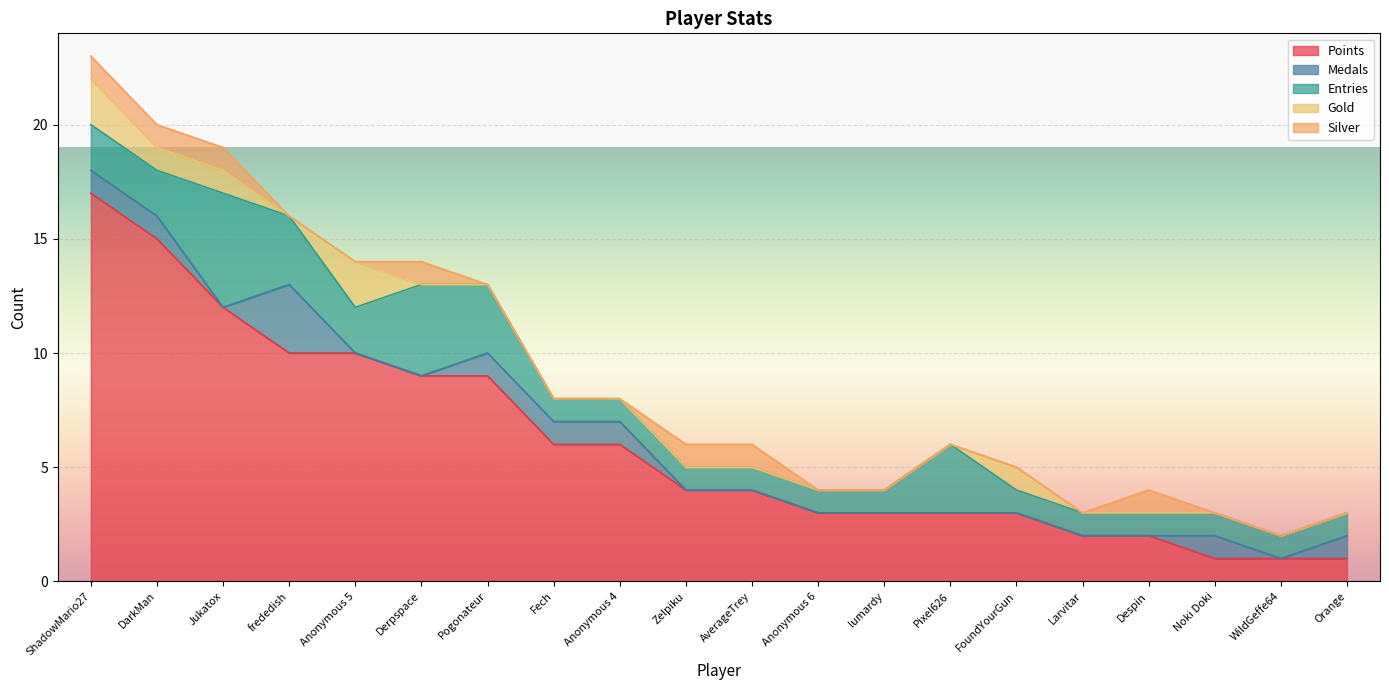

What are all the series names shown in the legend?

Points, Medals, Entries, Gold, Silver